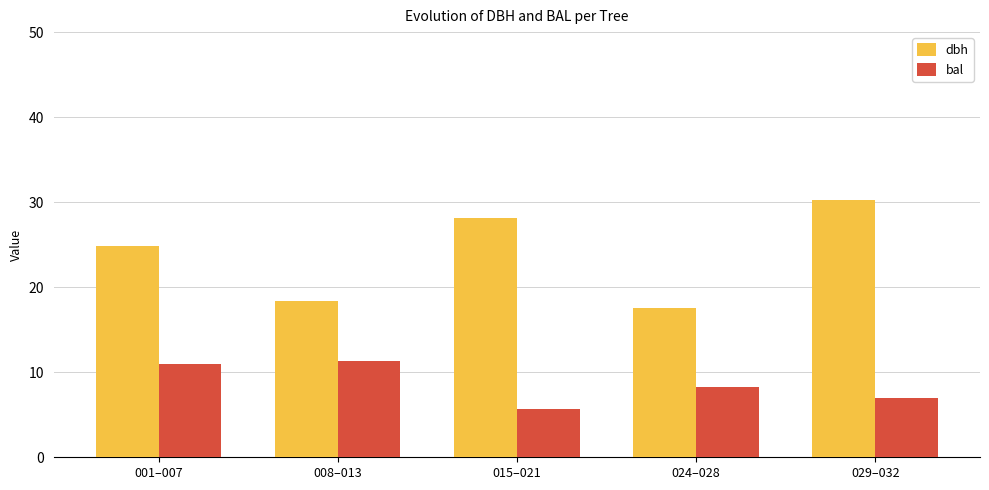

Which category has the highest value in the dbh series?

029–032